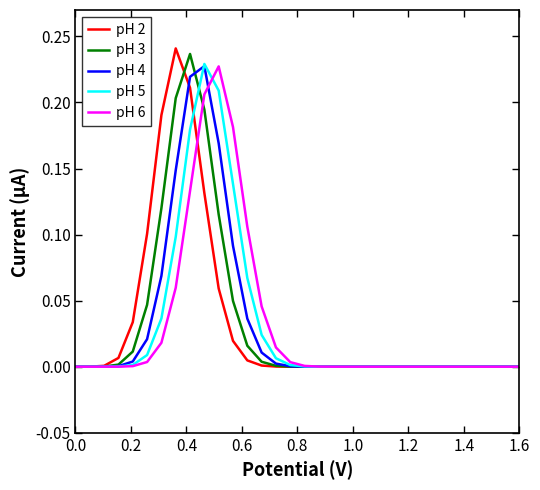

Rank the series by their maximum value, from highest to lowest.

pH 2, pH 3, pH 5, pH 4, pH 6